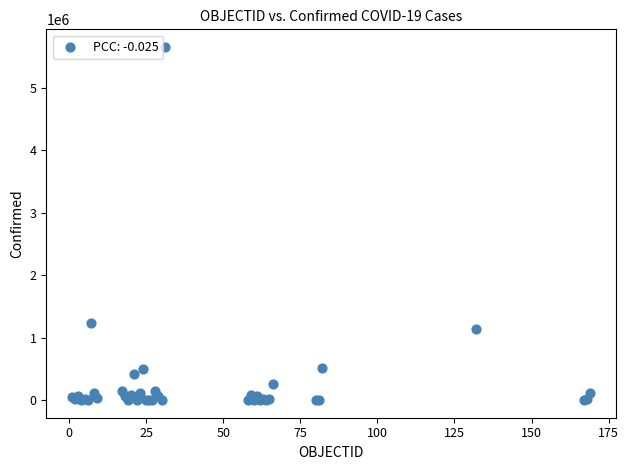

What Y value in the scatter plot is closest to 2826846?

1236851